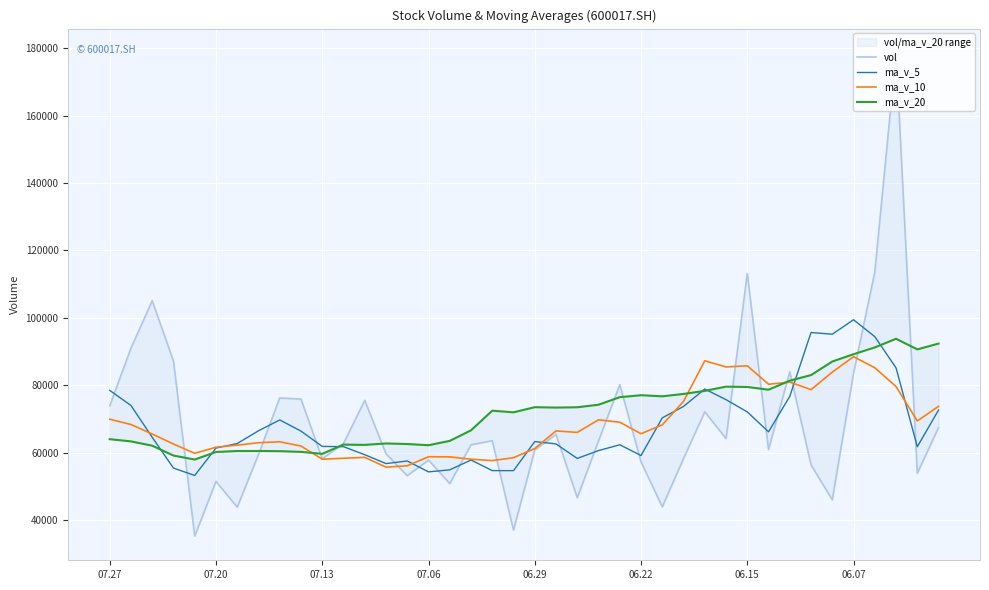

List the labels in order of vol value, largest first.

37, 36, 30, 07.13, 07.20, 07.06, 32, 35, 24, 8, 9, 12, 07.27, 28, 39, 21, 29, 18, 23, 11, 17, 31, 20, 13, 06.07, 27, 10, 15, 25, 33, 38, 14, 06.22, 16, 22, 34, 26, 06.15, 19, 06.29